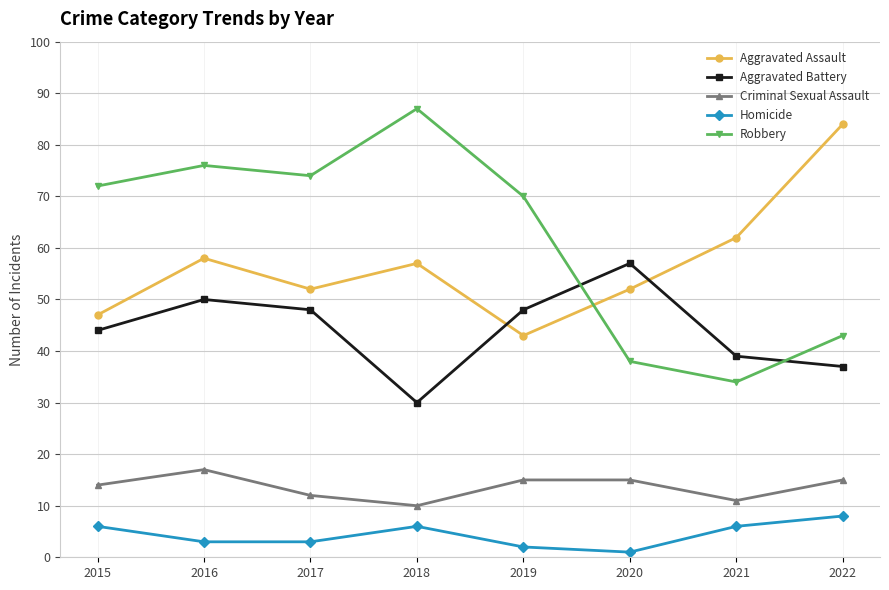

True or false: Homicide and Criminal Sexual Assault cross at least once.

False